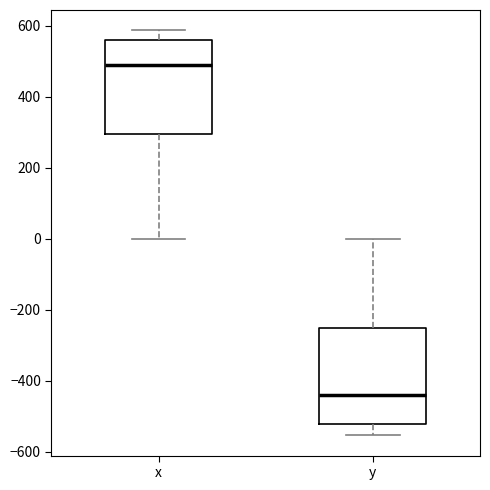

Reading left to right, read every box against the y-axis: the position of its median line, the range the box covers, and the ends of its whiskers. The values are not printed on the chart, so give them approximately, as read against the axis.

x: median 480, box 300 to 560, whiskers 0 to 580
y: median -440, box -520 to -260, whiskers -560 to 0